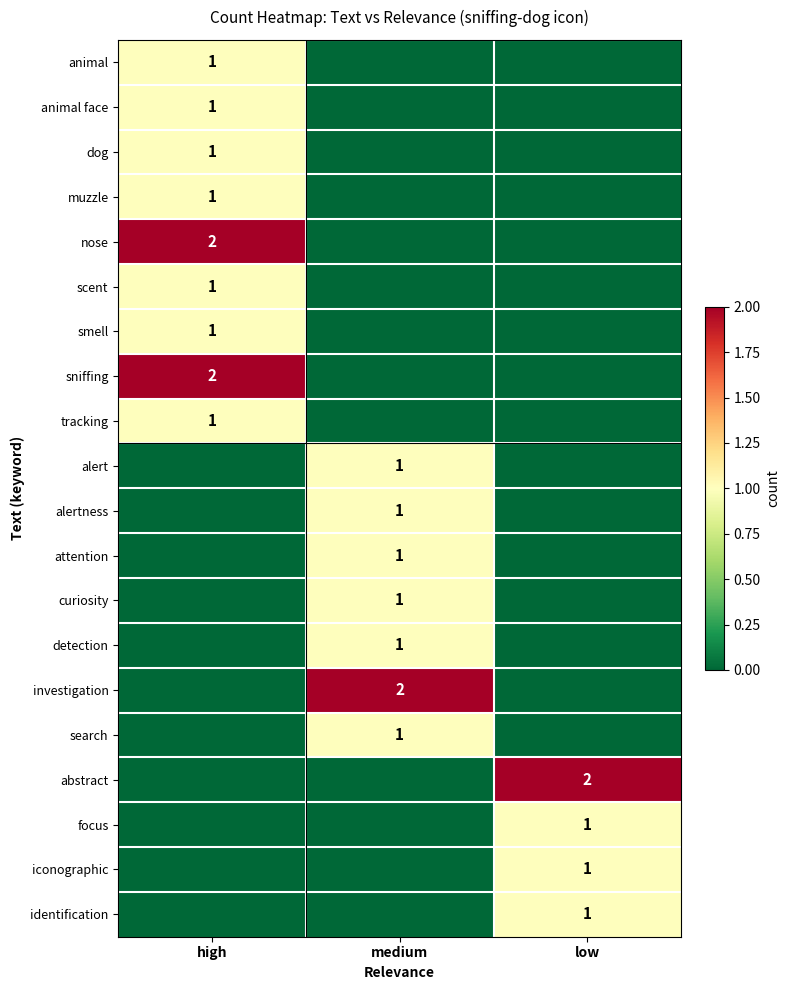

The abstract series shows 2 at low. True or false?

True